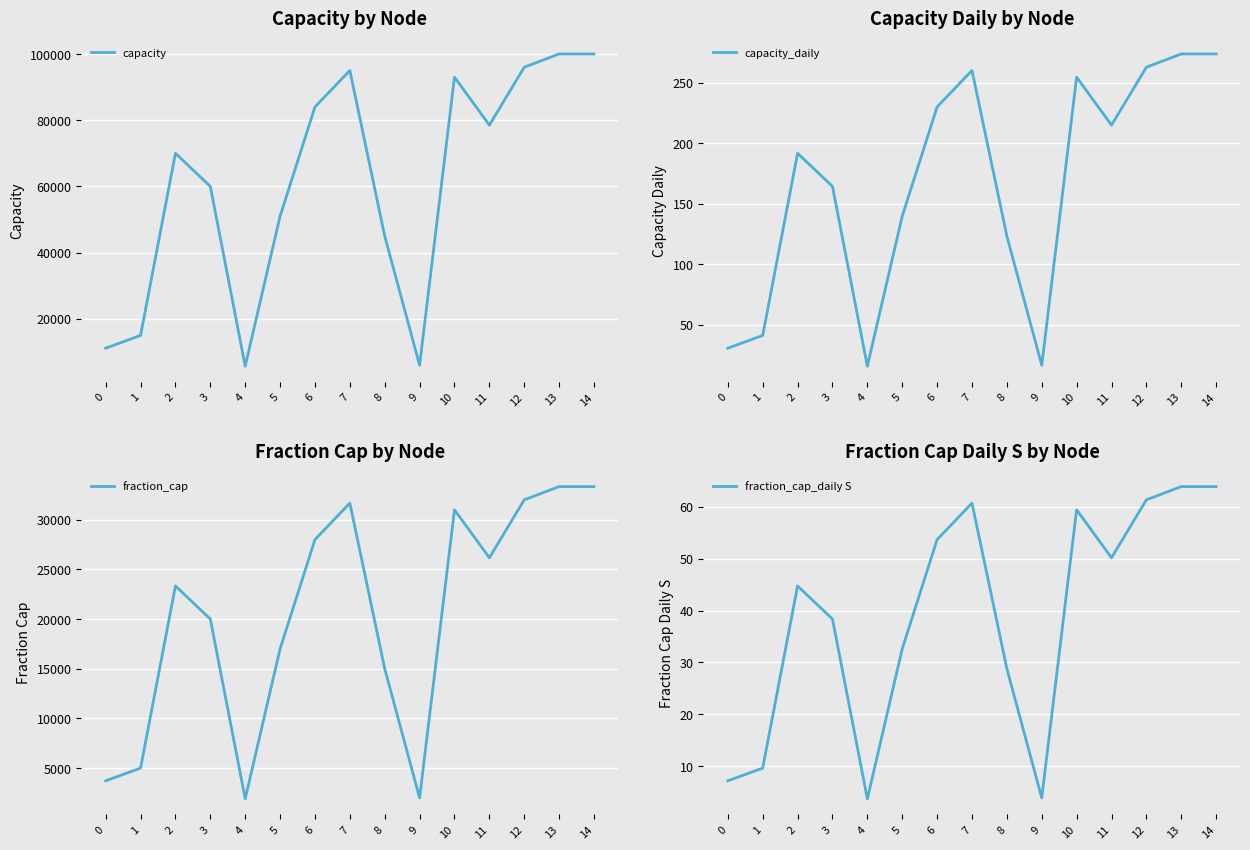

Between 14 and 11, which is larger?

14